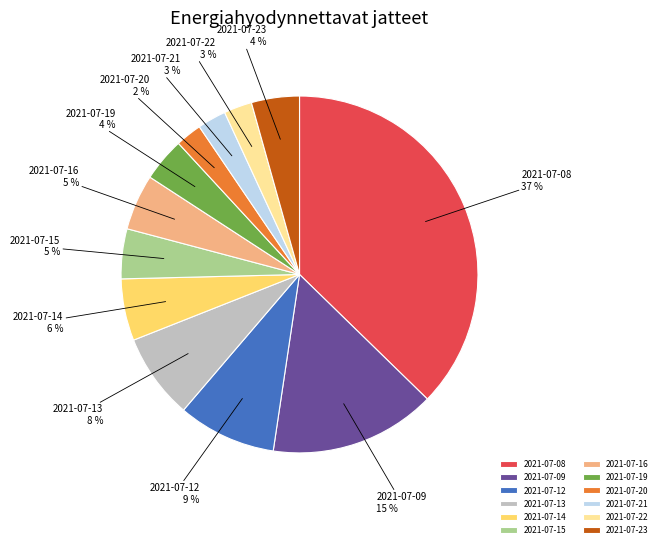

Is it true that 2021-07-14 is 1% of the pie?

False